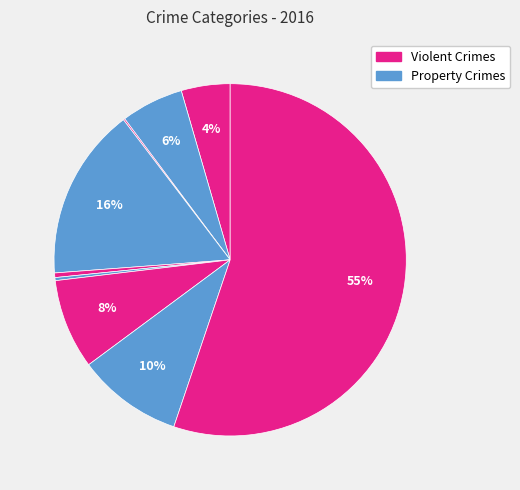

Rank the categories by value from highest to lowest.

Theft, Burglary, Robbery, Motor Vehicle Theft, Aggravated Battery, Aggravated Assault, Criminal Sexual Assault, Homicide, Arson